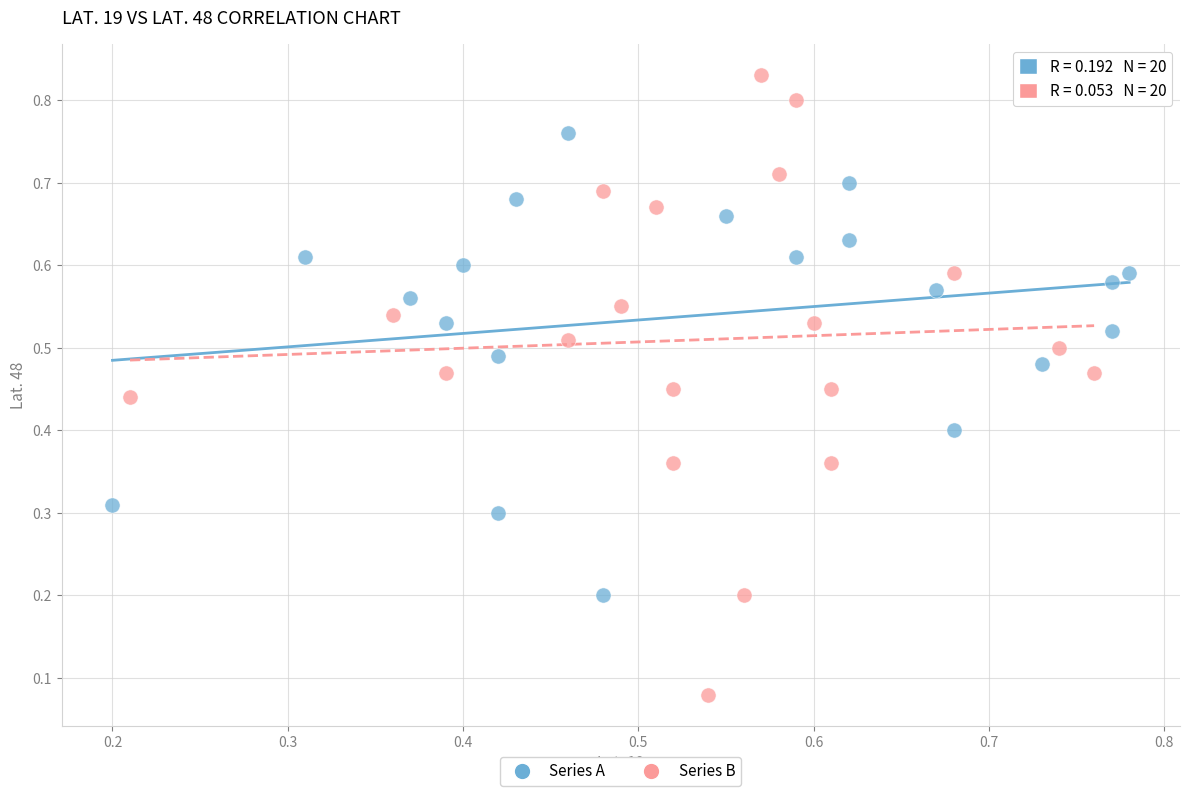

Which series reaches the minimum Y coordinate?

Series B